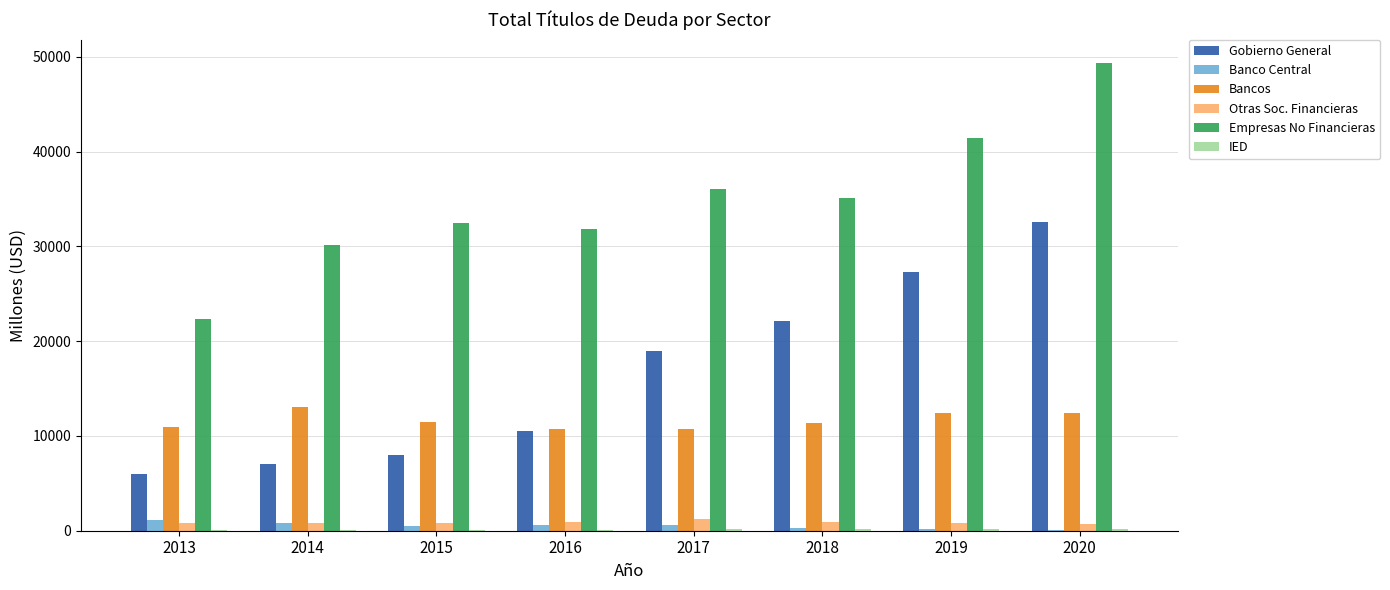

Count the number of data series in this chart.

6